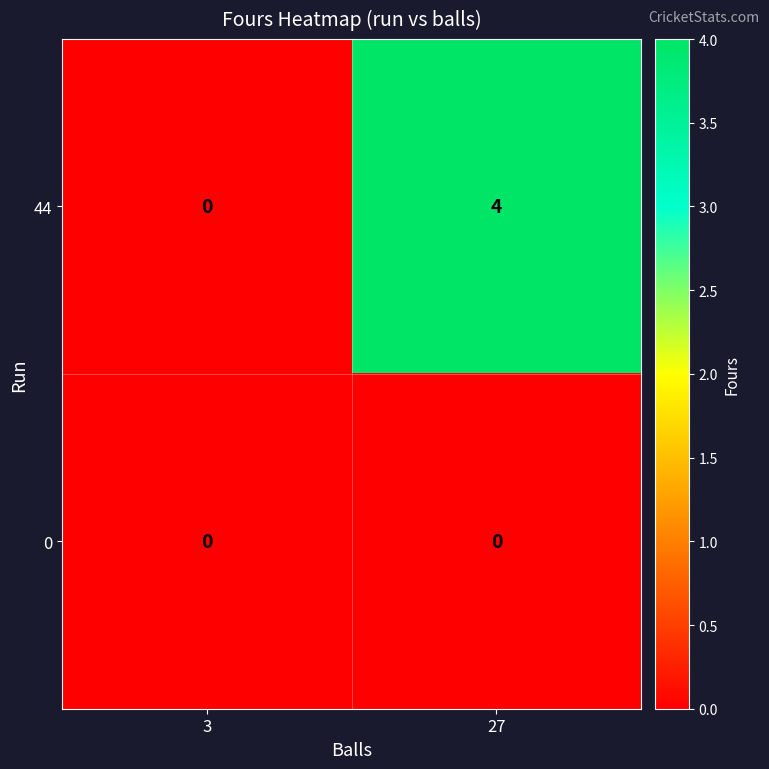

At how many categories does at least one series exceed 2?

1